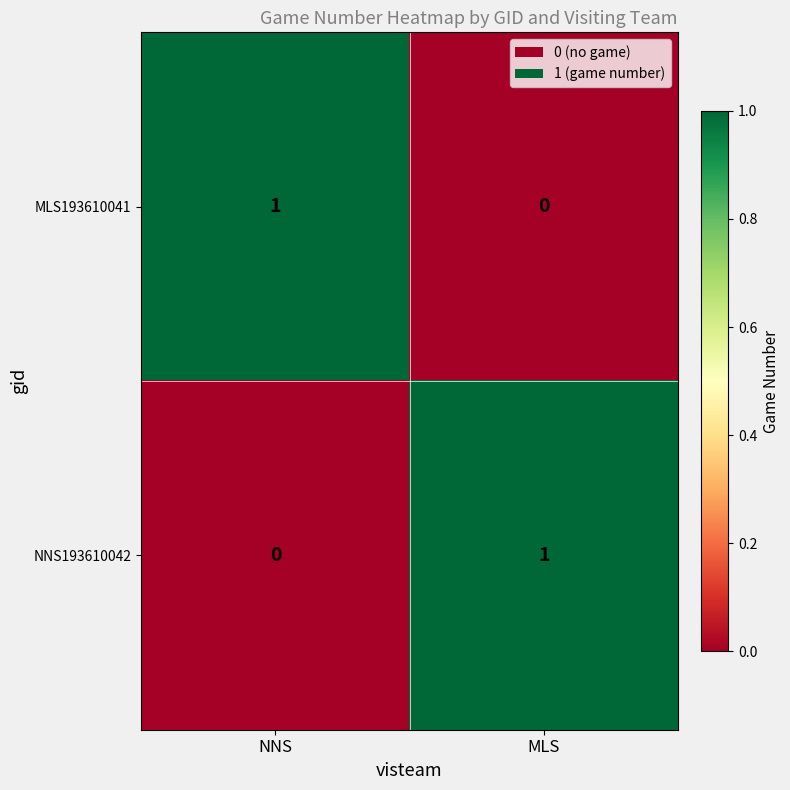

What is the spread (max minus min) of values at NNS?

1